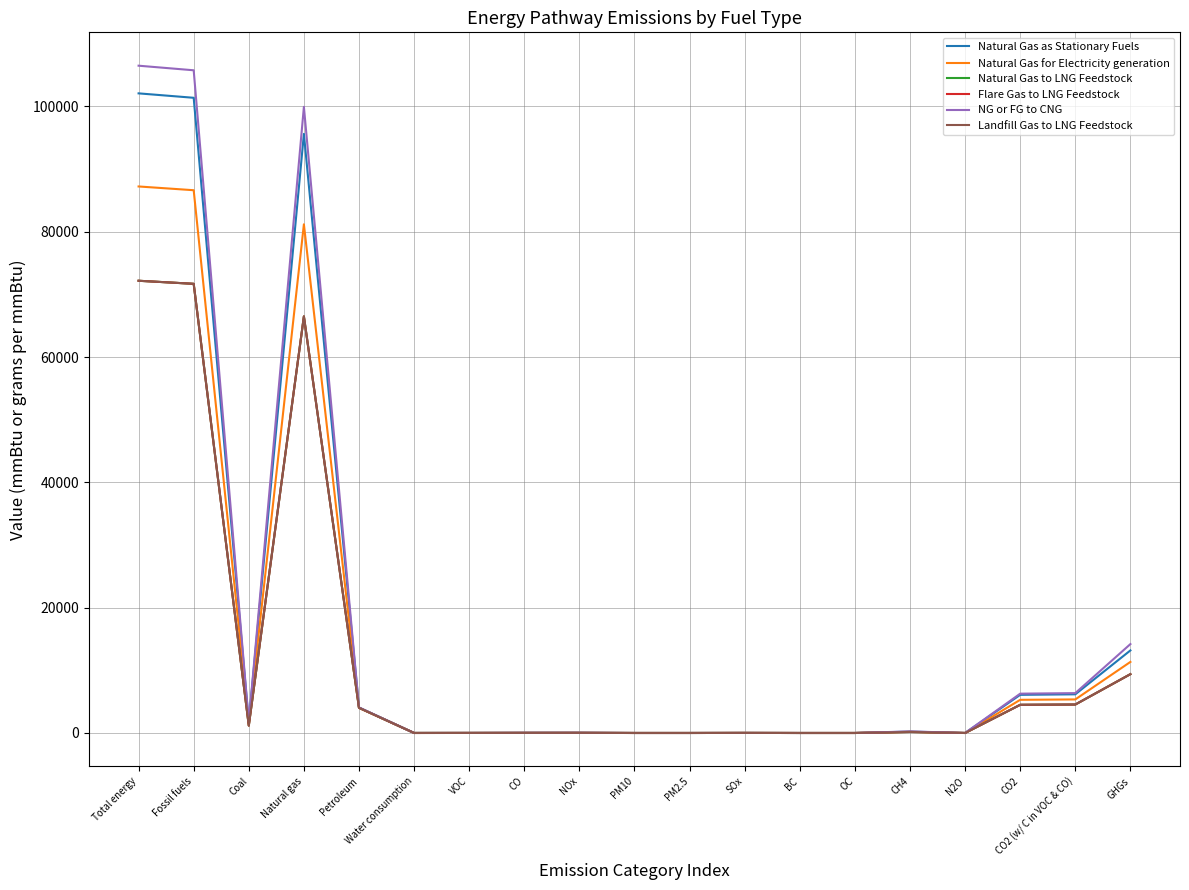

What is the average value of the Flare Gas to LNG Feedstock series?

12327.4